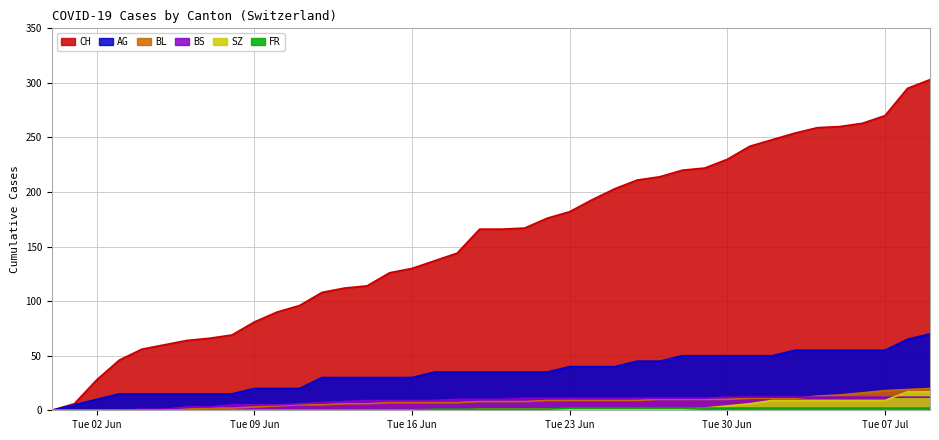

Which series has the widest spread of values?

CH